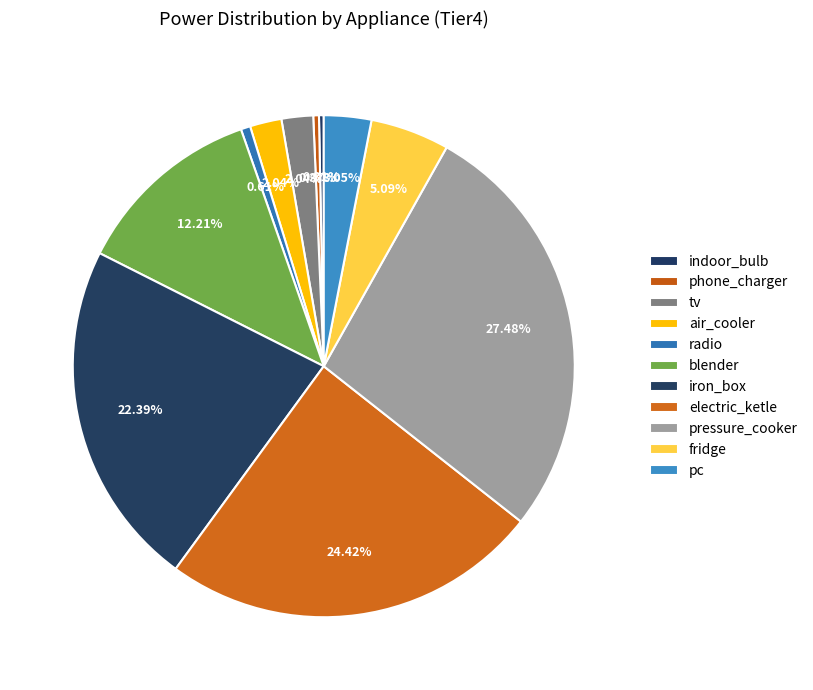

Is it true that air_cooler is 16% of the pie?

False